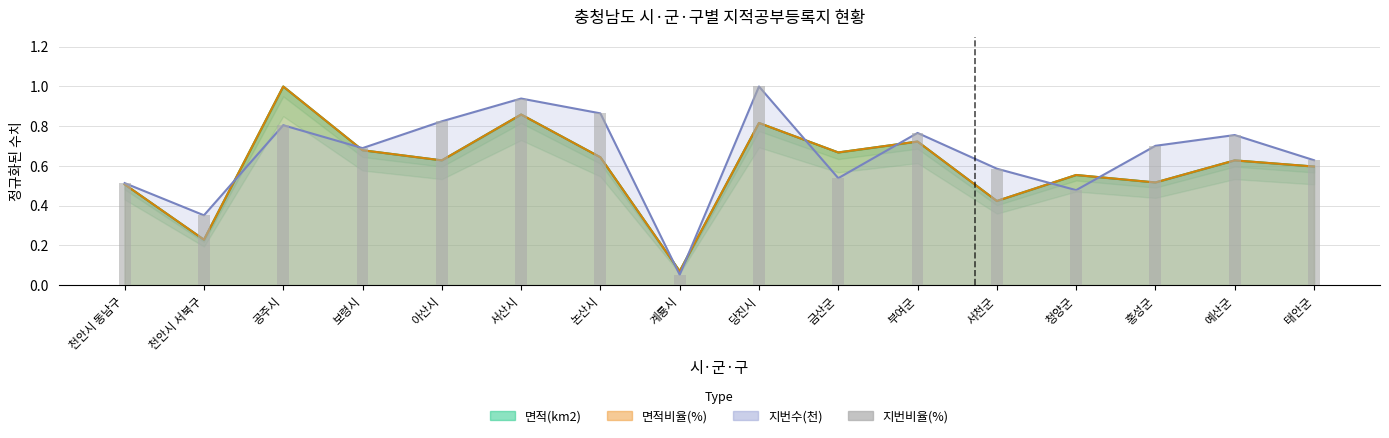

Between 서산시 and 공주시, which is larger?

서산시